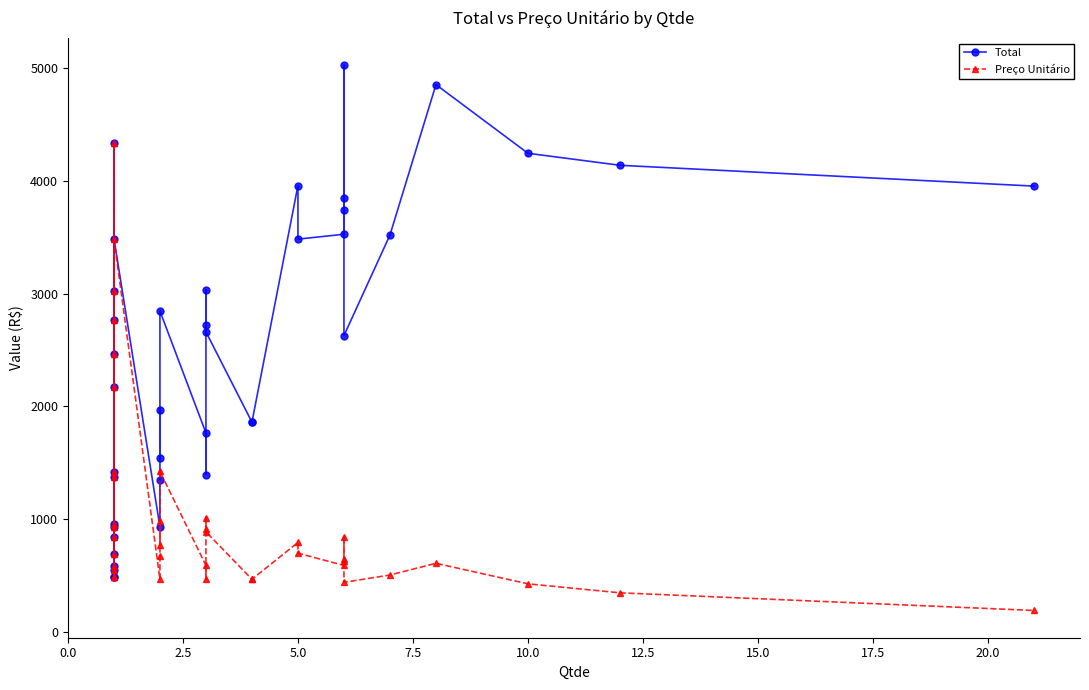

True or false: Total has more than 2 points higher than both neighbors.

True